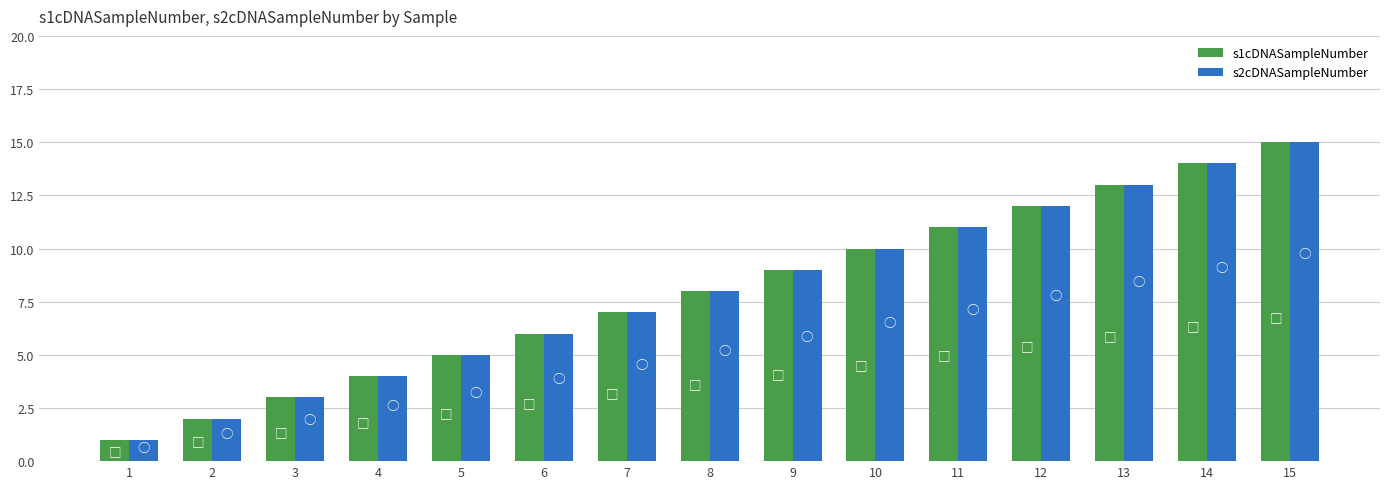

What is the approximate value of s1cDNASampleNumber at 12, to the nearest 10?

10